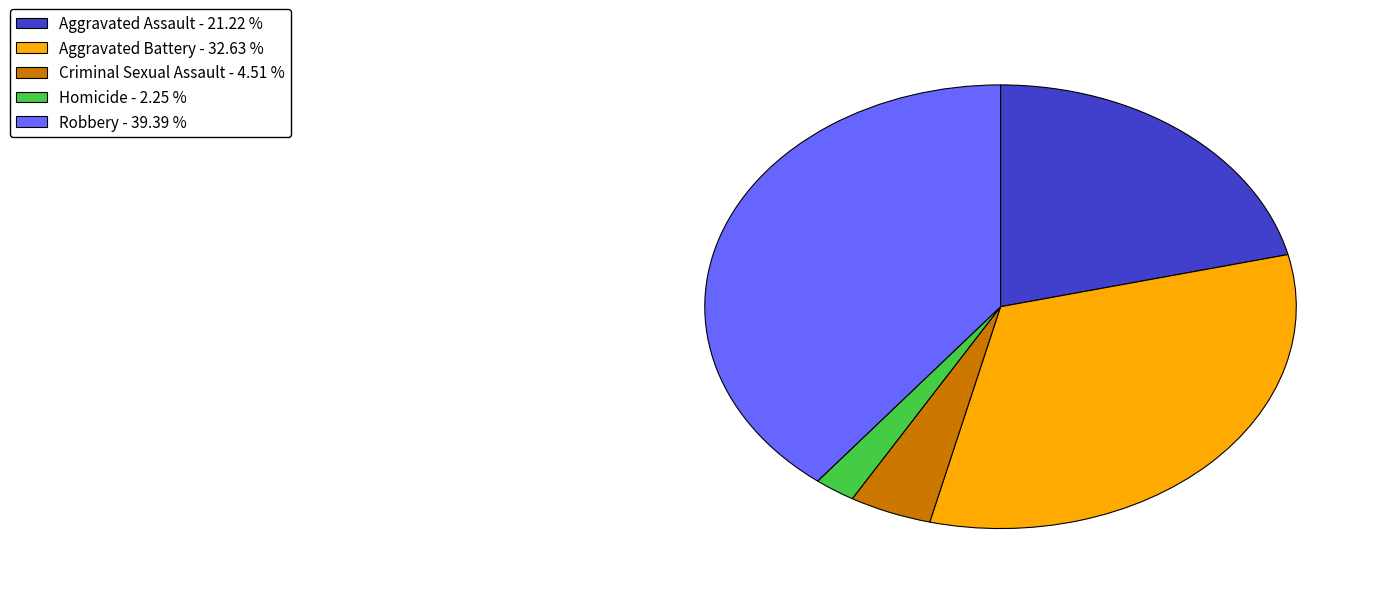

Which slice is the smallest?

Homicide